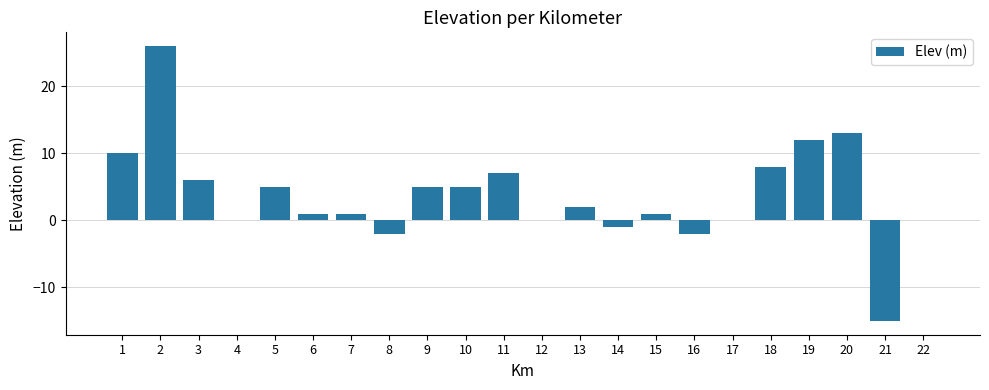

What is the maximum value shown in the chart?

26